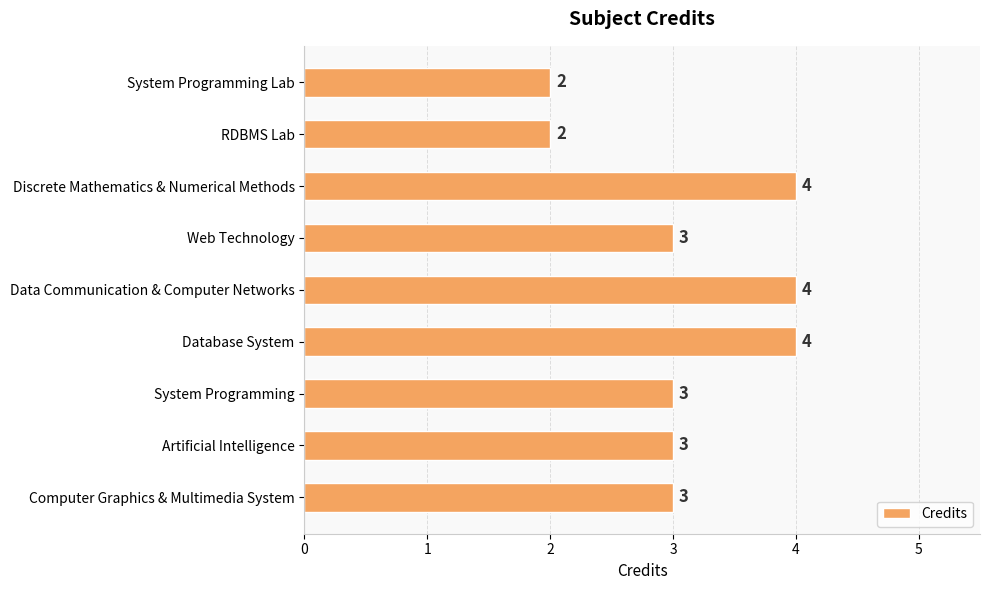

Count the number of categories in the chart.

9